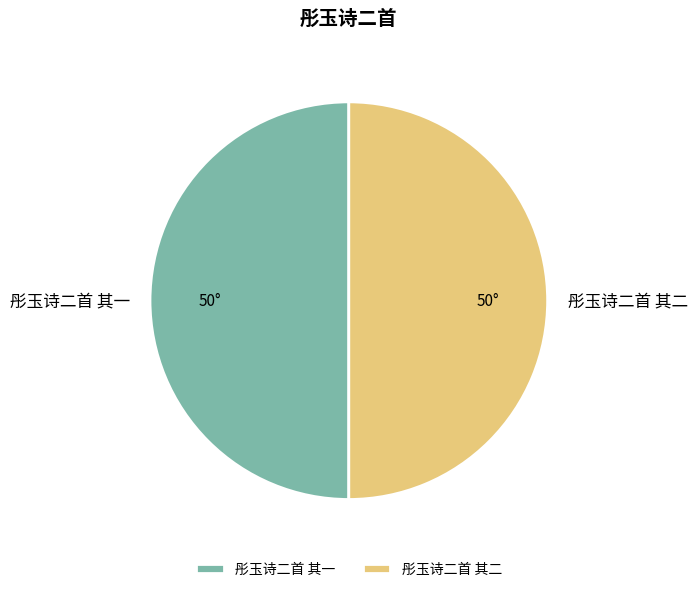

What is the ratio of the value at 彤玉诗二首 其一 to the value at 彤玉诗二首 其二?

1.0